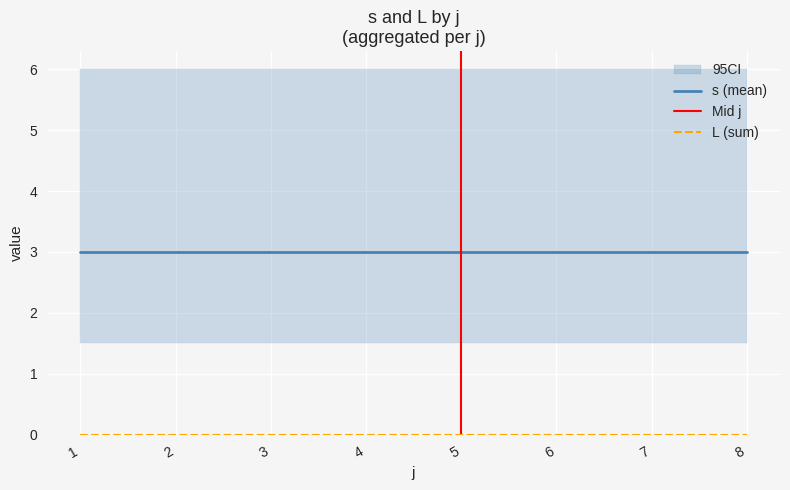

Count the s values in the range 2 to 4.

24